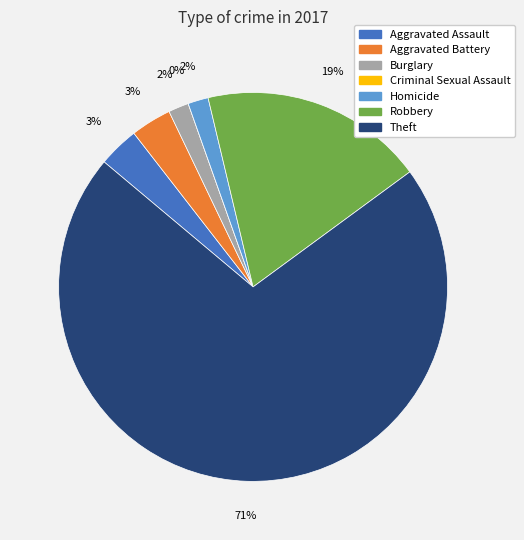

How much of the chart is everything except Homicide?

98.3%